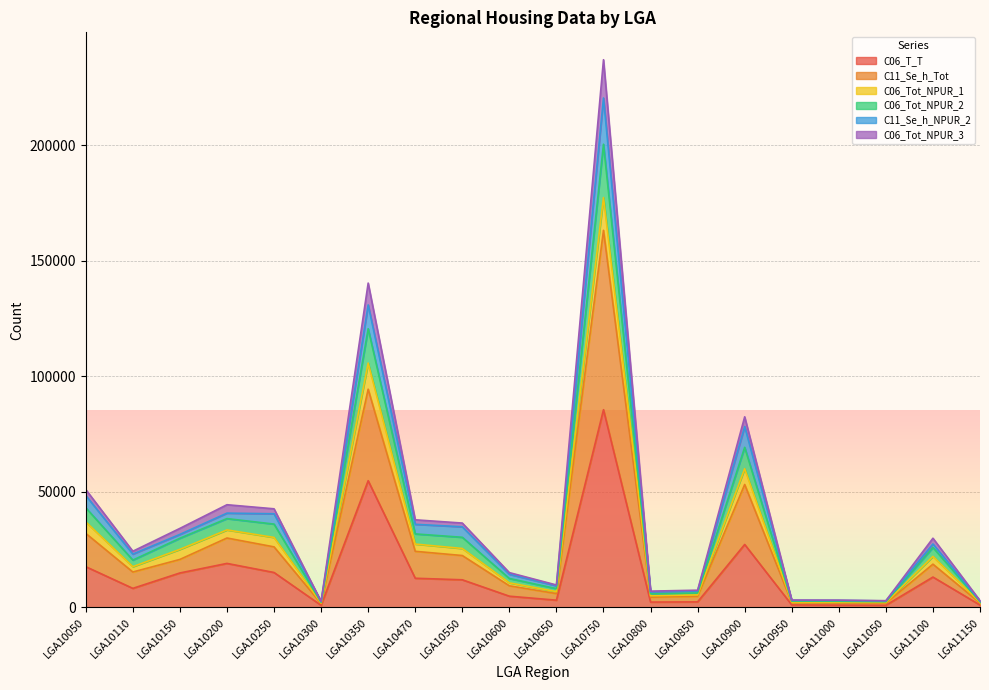

Which category has the highest value in the C06_T_T series?

LGA10750